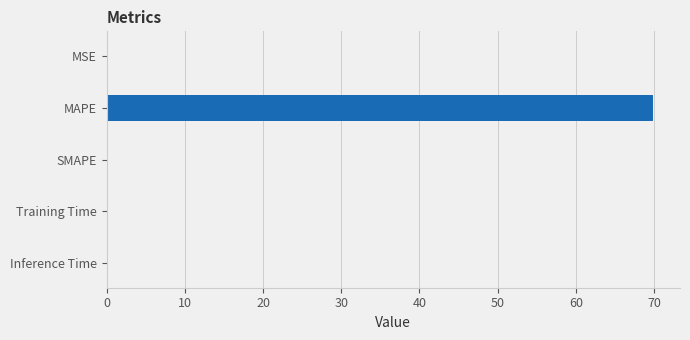

True or false: the data shows 0.0 at MSE.

True